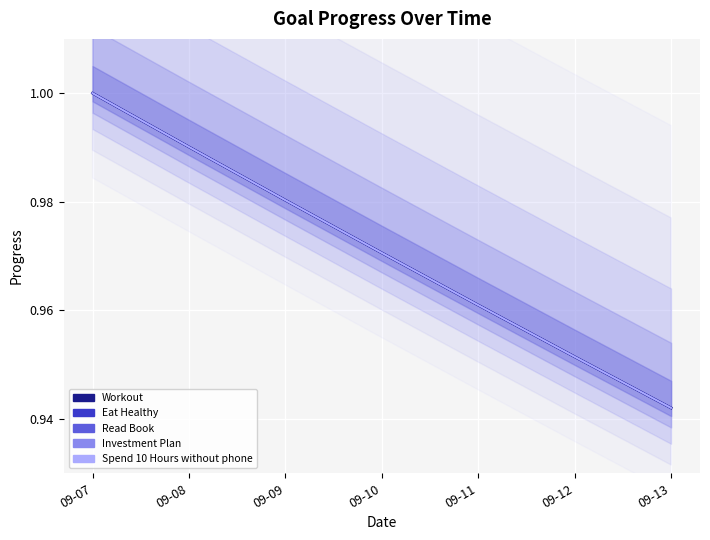

Is the value of Spend 10 Hours without phone at 09-07 greater than the value of Investment Plan at 09-10?

Yes